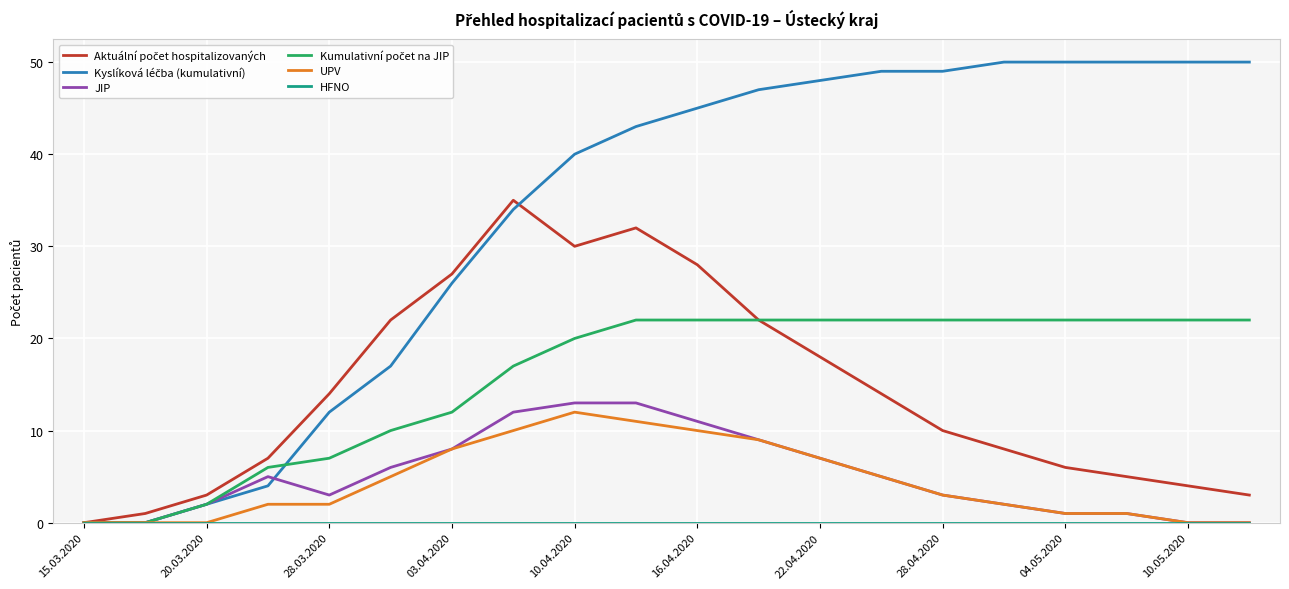

What is the greatest value displayed?

50